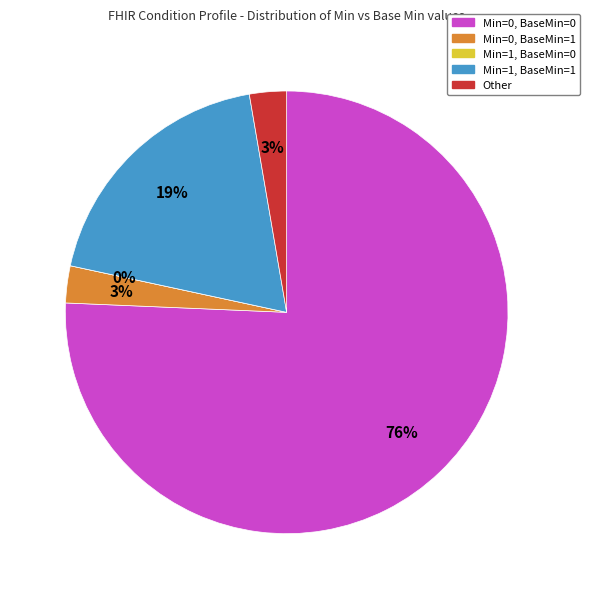

Count the number of slices in the pie.

5